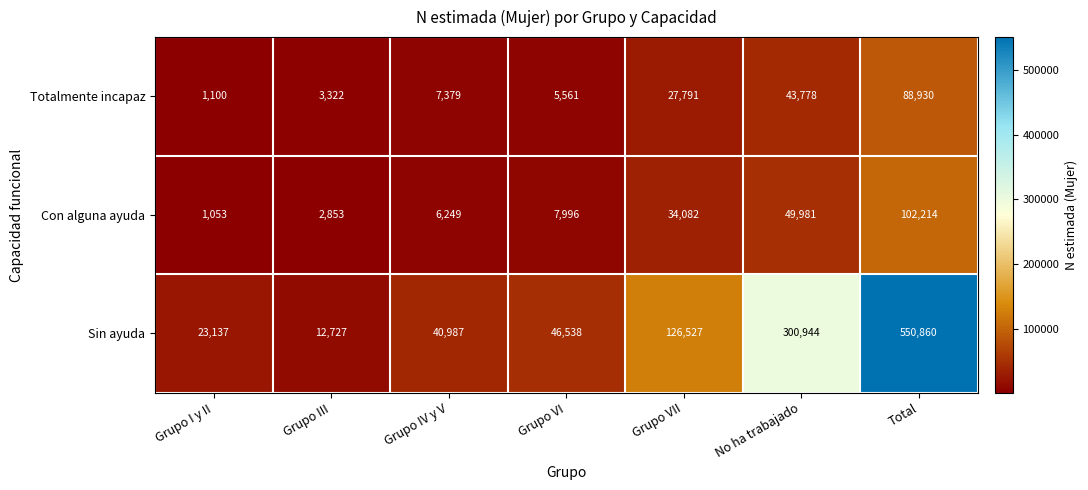

Rank the series at Grupo VI from highest to lowest value.

Sin ayuda, Con alguna ayuda, Totalmente incapaz